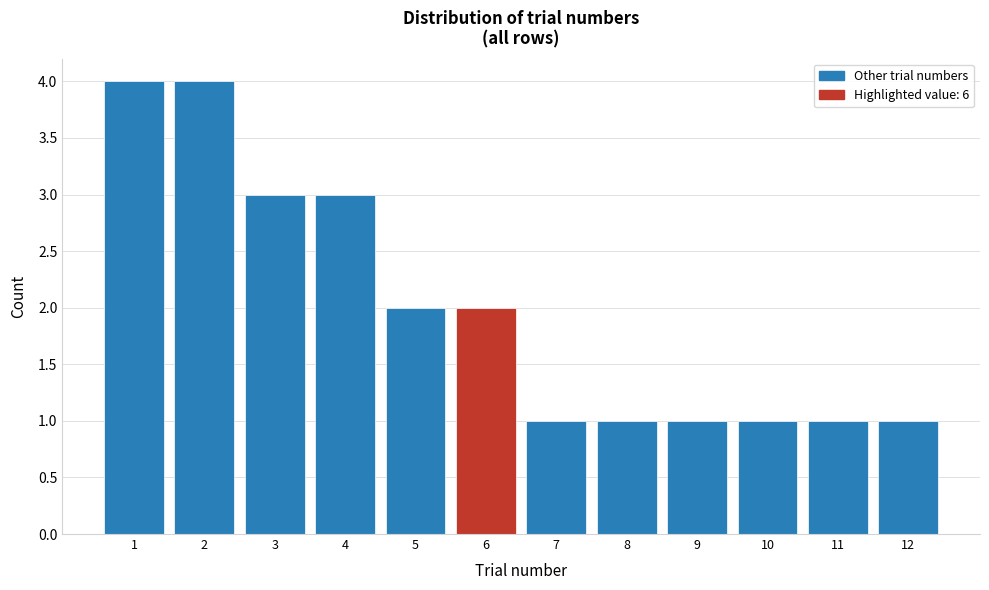

Reading left to right, transcribe this chart: for each bar, give the range it covers on the x-axis and its height. The values are not printed on the chart, so give them approximately, as read against the axis.

0.5 to 1.5: 4
1.5 to 2.5: 4
2.5 to 3.5: 3
3.5 to 4.5: 3
4.5 to 5.5: 2
5.5 to 6.5: 2
6.5 to 7.5: 1
7.5 to 8.5: 1
8.5 to 9.5: 1
9.5 to 10.5: 1
10.5 to 11.5: 1
11.5 to 12.5: 1